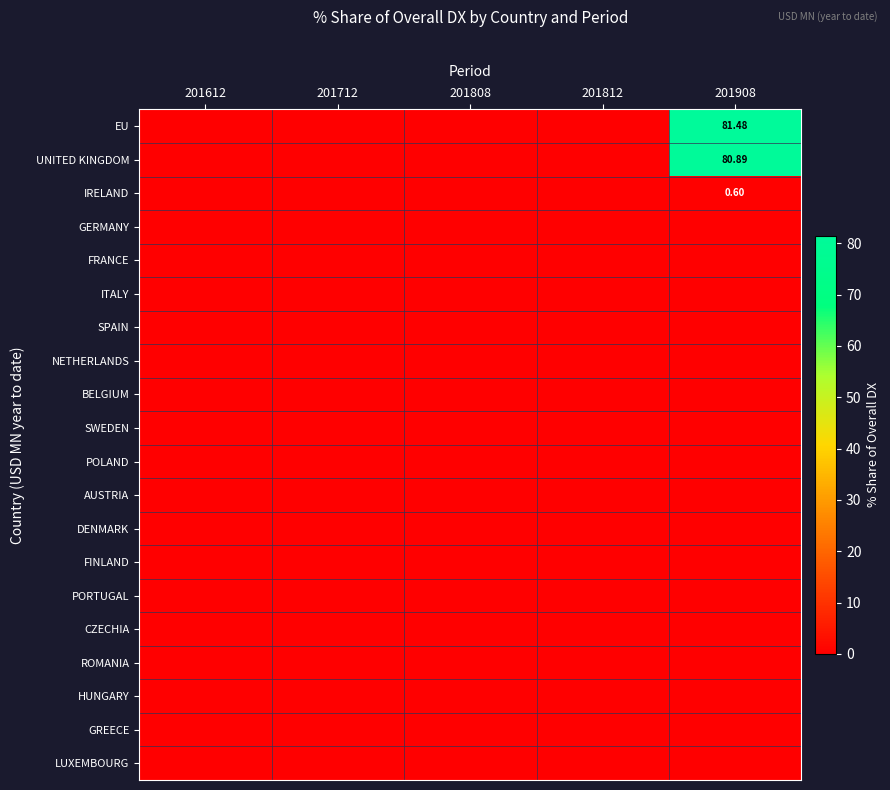

Is it true that POLAND equals 0.0 at 201908?

True